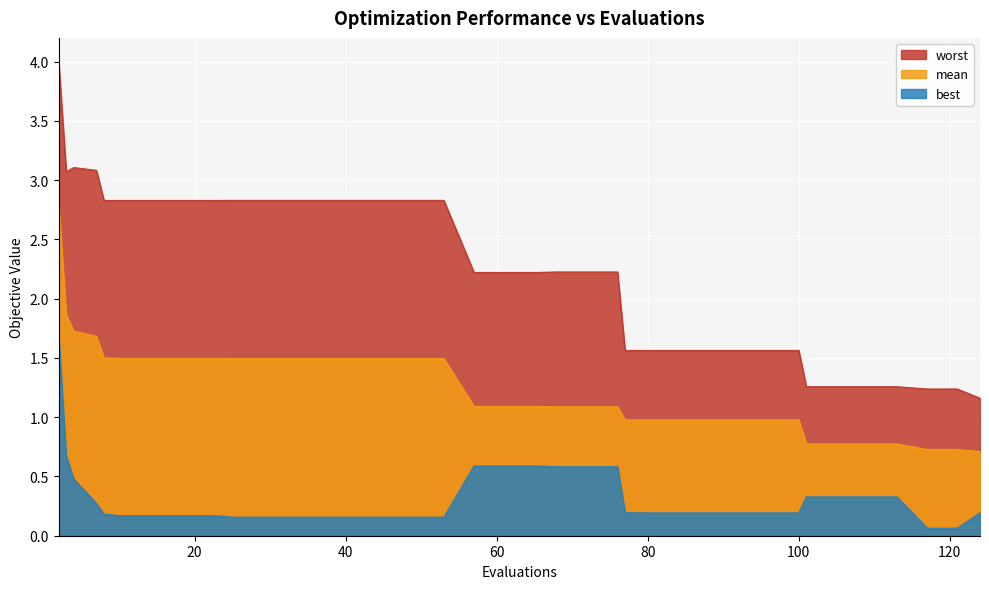

True or false: best and mean cross at least once.

False